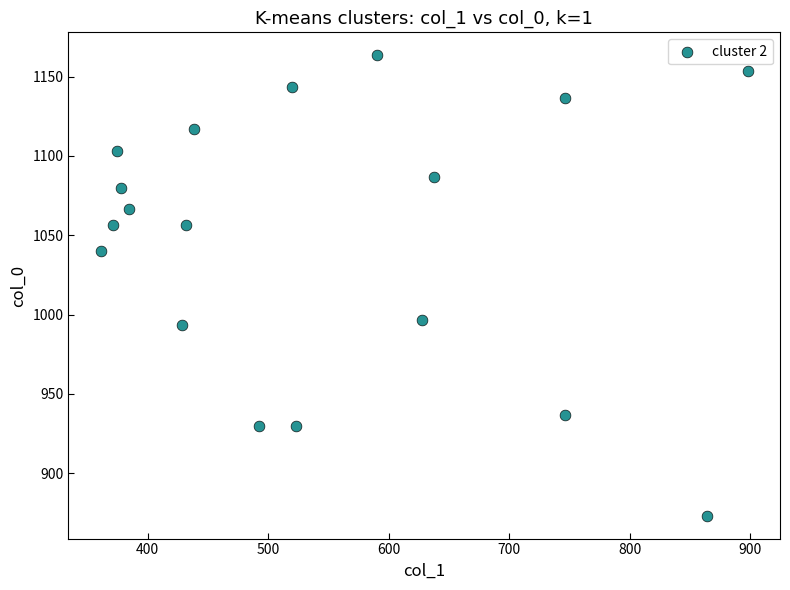

What is the range of Y values (max minus min)?

290.0